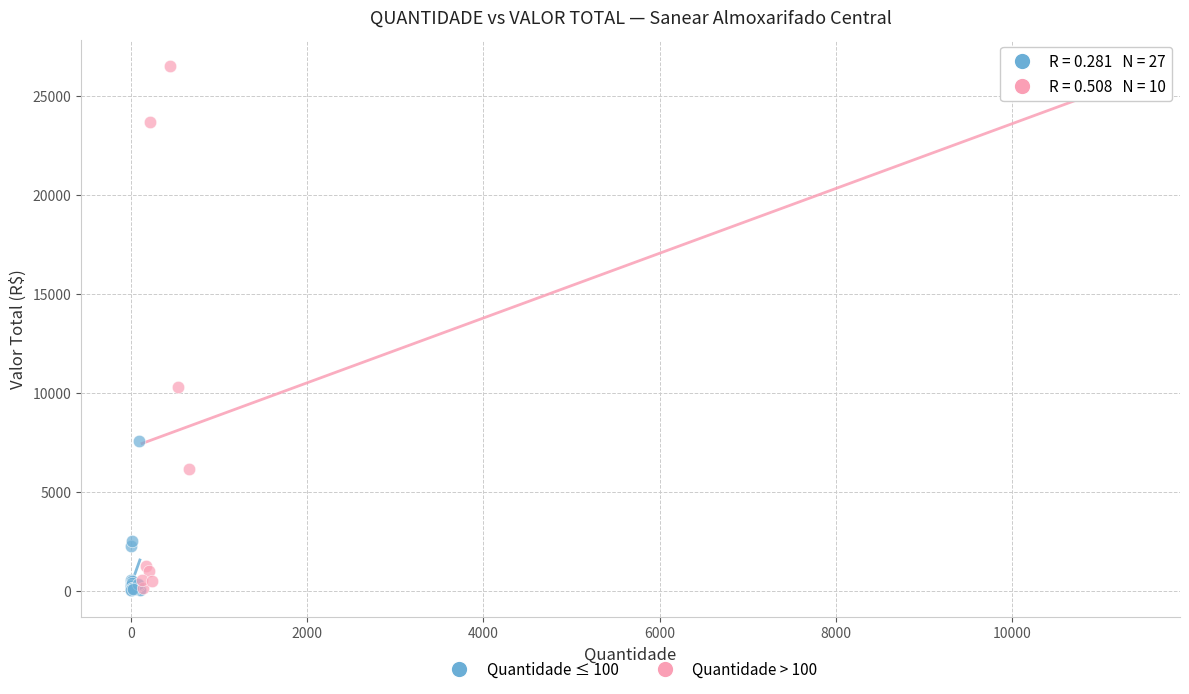

What are all the series names shown in the legend?

Quantidade ≤ 100, Quantidade > 100